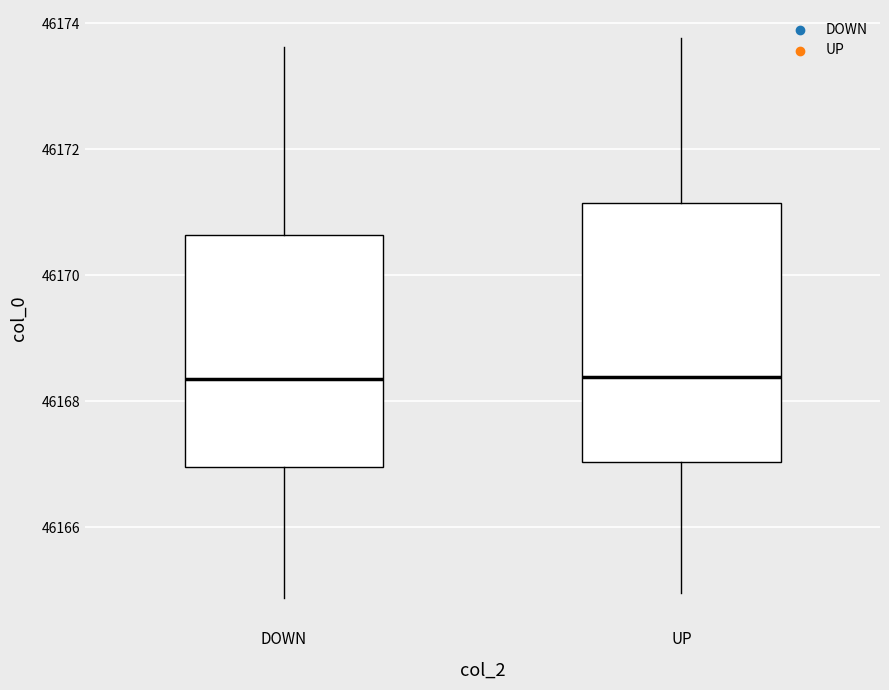

Where is the upper edge of the box for DOWN on the y-axis? The values are not printed on the chart, so give them approximately, as read against the axis.

46170.6